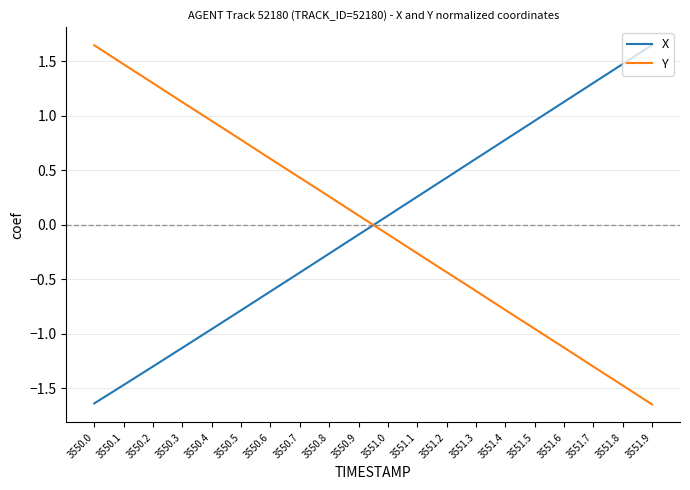

At which label does Y first exceed 0?

3550.0